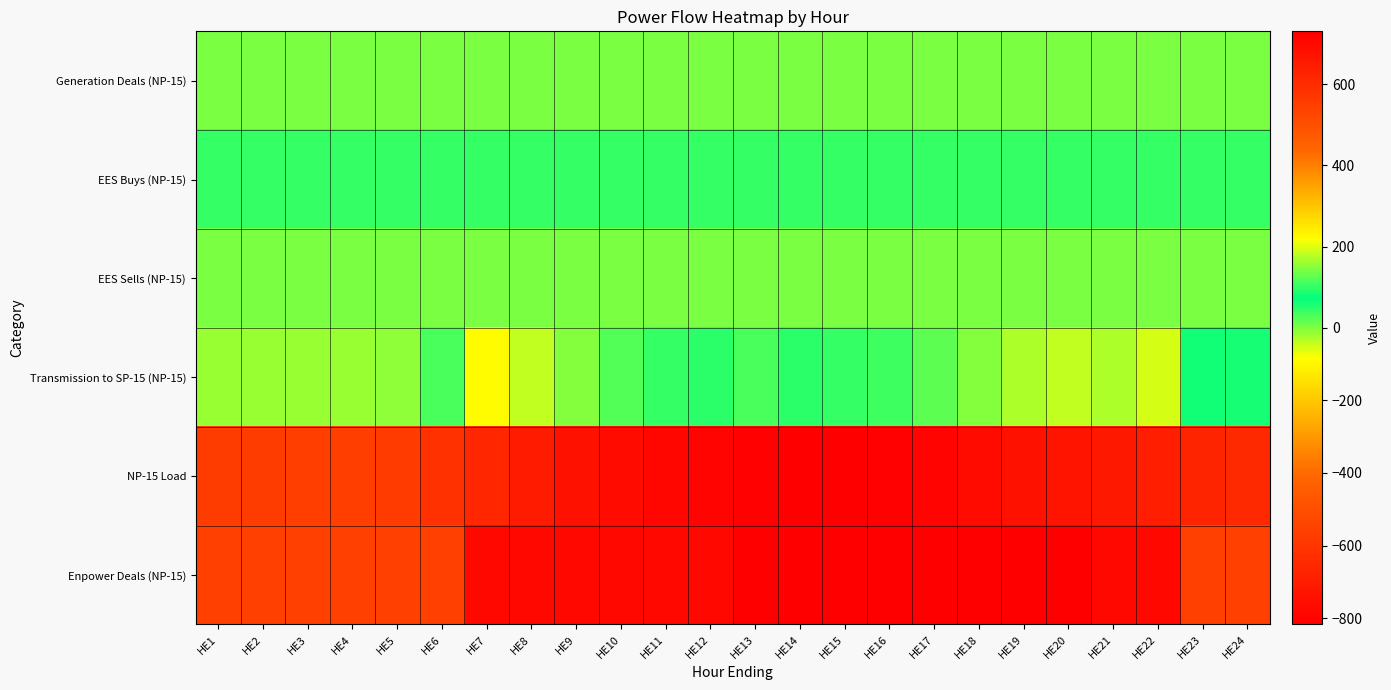

Reading left to right, transcribe all the data shown in this chart.

Generation Deals (NP-15): HE1=0.0	HE2=0.0	HE3=0.0	HE4=0.0	HE5=0.0	HE6=0.0	HE7=0.0	HE8=0.0	HE9=0.0	HE10=0.0	HE11=0.0	HE12=0.0	HE13=0.0	HE14=0.0	HE15=0.0	HE16=0.0	HE17=0.0	HE18=0.0	HE19=0.0	HE20=0.0	HE21=0.0	HE22=0.0	HE23=0.0	HE24=0.0
EES Buys (NP-15): HE1=42.0	HE2=42.0	HE3=42.0	HE4=42.0	HE5=42.0	HE6=42.0	HE7=42.0	HE8=42.0	HE9=42.0	HE10=42.0	HE11=42.0	HE12=42.0	HE13=42.0	HE14=42.0	HE15=42.0	HE16=42.0	HE17=42.0	HE18=42.0	HE19=42.0	HE20=42.0	HE21=42.0	HE22=42.0	HE23=42.0	HE24=42.0
EES Sells (NP-15): HE1=0.0	HE2=0.0	HE3=0.0	HE4=0.0	HE5=0.0	HE6=0.0	HE7=0.0	HE8=0.0	HE9=0.0	HE10=0.0	HE11=0.0	HE12=0.0	HE13=0.0	HE14=0.0	HE15=0.0	HE16=0.0	HE17=0.0	HE18=0.0	HE19=0.0	HE20=0.0	HE21=0.0	HE22=0.0	HE23=0.0	HE24=0.0
Transmission to SP-15 (NP-15): HE1=-17.1	HE2=-16.4	HE3=-18.6	HE4=-18.8	HE5=-7.7	HE6=29.2	HE7=-85.3	HE8=-38.6	HE9=-3.2	HE10=23.3	HE11=42.0	HE12=49.1	HE13=33.4	HE14=45.7	HE15=45.2	HE16=39.0	HE17=20.5	HE18=-3.4	HE19=-26.4	HE20=-38.7	HE21=-30.0	HE22=-51.4	HE23=82.9	HE24=58.8
NP-15 Load: HE1=-569.9	HE2=-570.6	HE3=-568.4	HE4=-568.2	HE5=-579.3	HE6=-616.2	HE7=-661.7	HE8=-708.4	HE9=-743.8	HE10=-770.3	HE11=-789.0	HE12=-796.1	HE13=-805.4	HE14=-817.7	HE15=-817.2	HE16=-811.0	HE17=-792.5	HE18=-768.6	HE19=-745.6	HE20=-733.3	HE21=-717.0	HE22=-695.6	HE23=-669.9	HE24=-645.8
Enpower Deals (NP-15): HE1=545.0	HE2=545.0	HE3=545.0	HE4=545.0	HE5=545.0	HE6=545.0	HE7=705.0	HE8=705.0	HE9=705.0	HE10=705.0	HE11=705.0	HE12=705.0	HE13=730.0	HE14=730.0	HE15=730.0	HE16=730.0	HE17=730.0	HE18=730.0	HE19=730.0	HE20=730.0	HE21=705.0	HE22=705.0	HE23=545.0	HE24=545.0